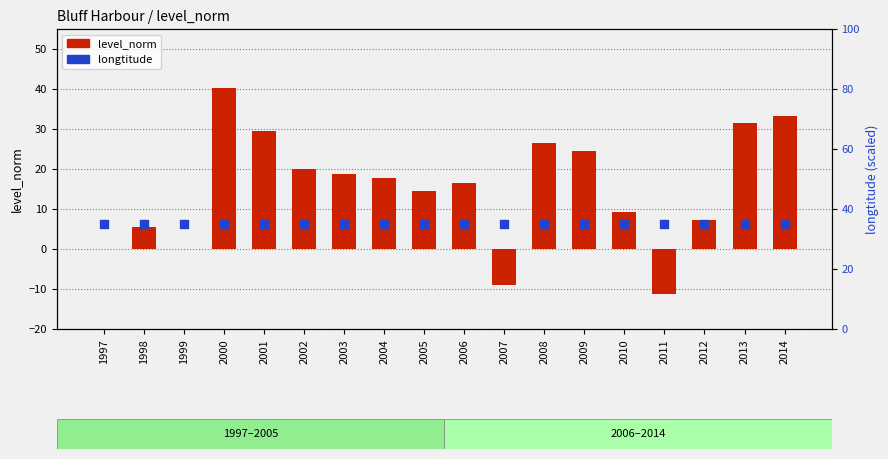

Is the value of longtitude at 1999 greater than the value of level_norm at 2010?

Yes